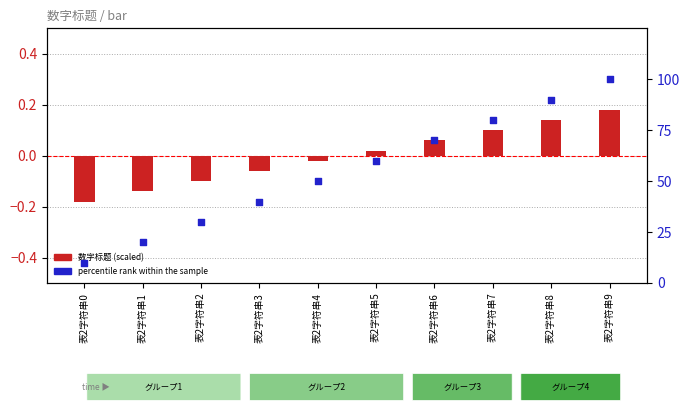

Which series has the largest total across all categories?

percentile rank within the sample